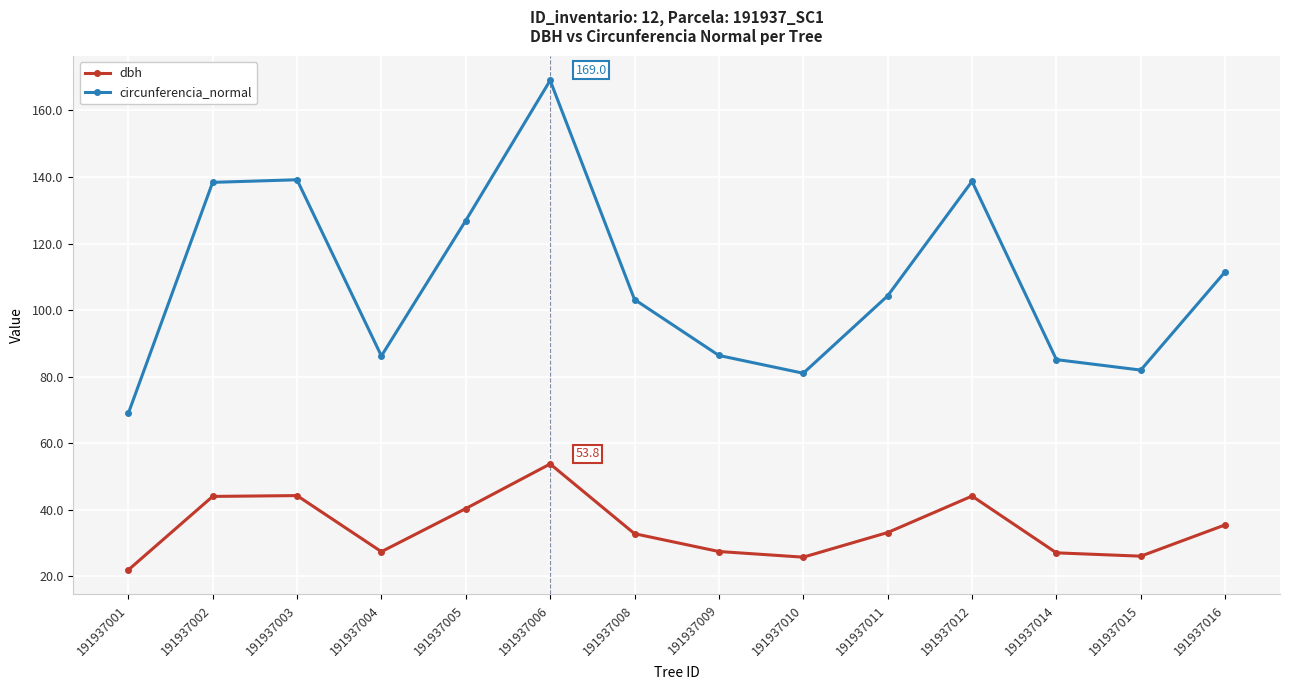

List the series in order of their overall mean, highest first.

circunferencia_normal, dbh